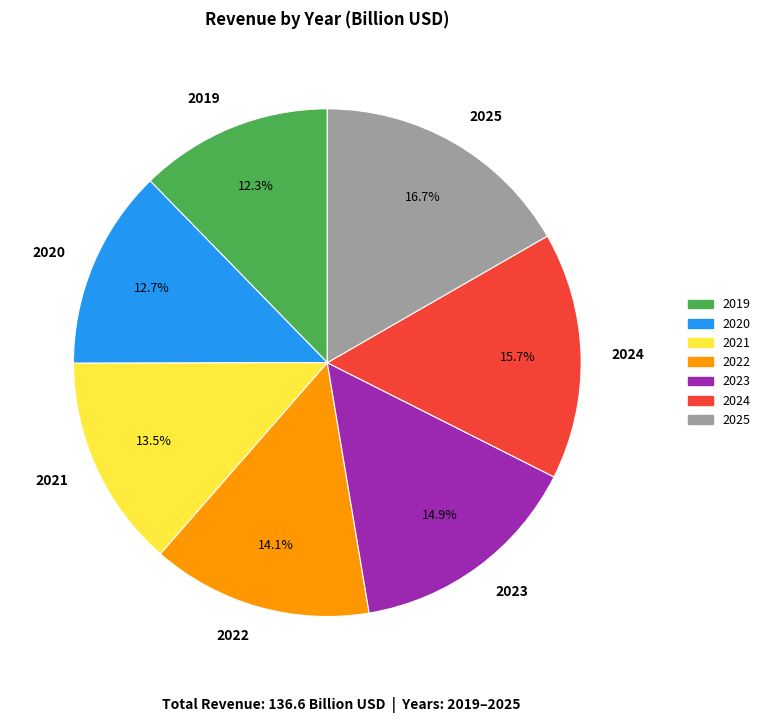

Is there any slice that represents more than half of the pie?

No